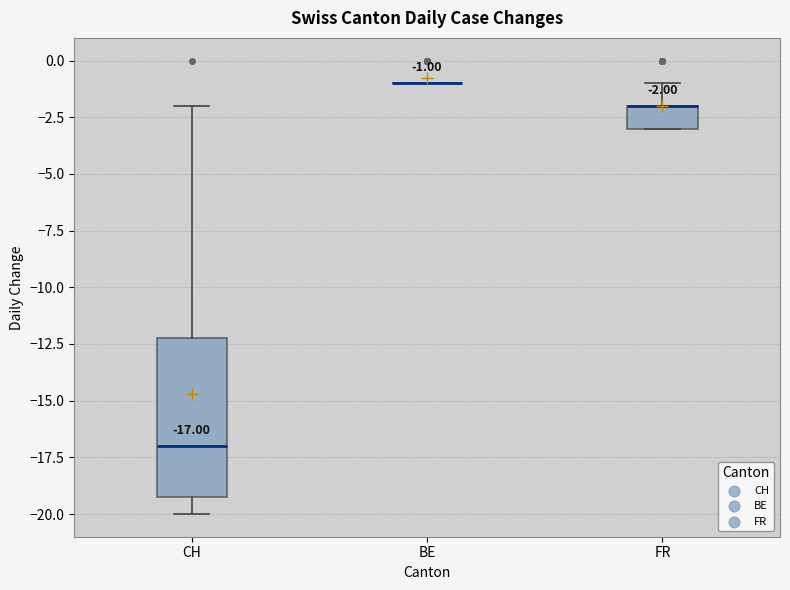

Which box is the tallest, from its lower edge to its upper edge?

CH